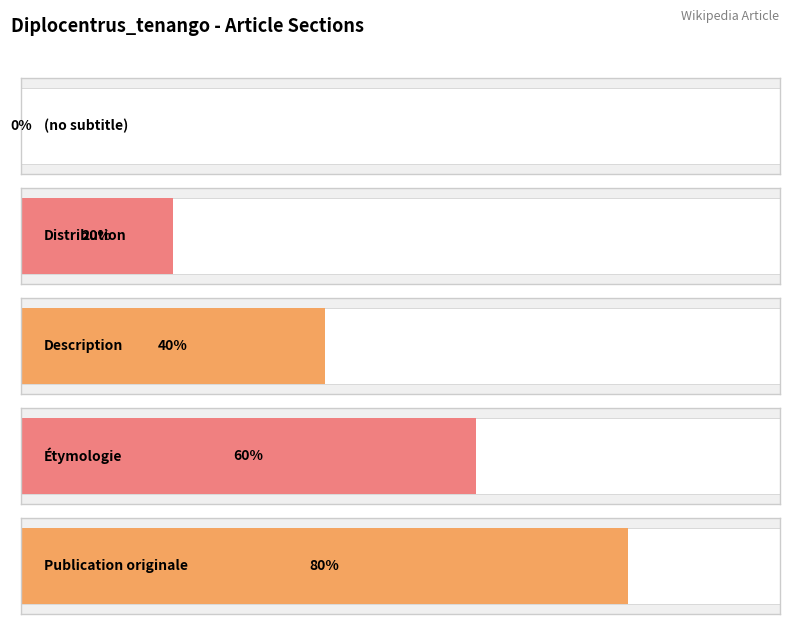

Are the bars horizontal?

Yes